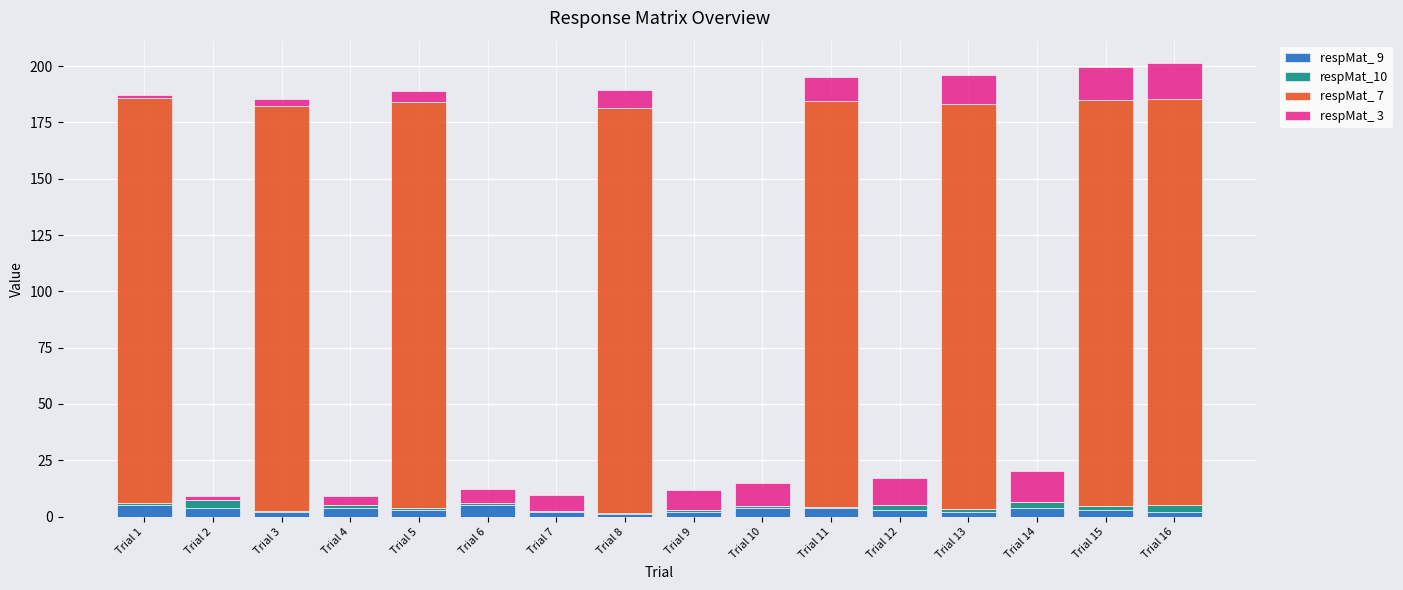

What is the sum of all respMat_ 9 values?

50.0